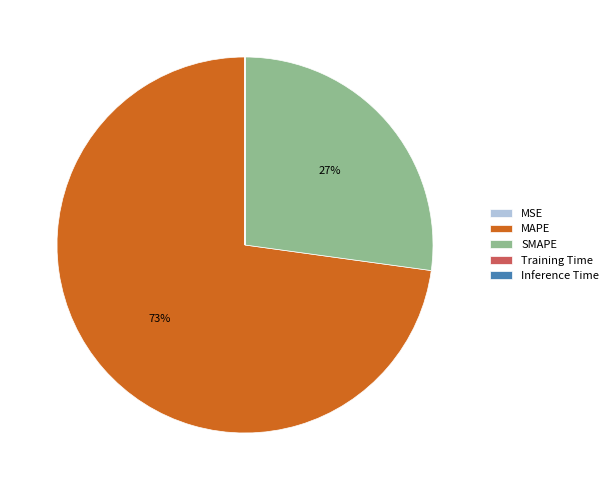

What percentage is the SMAPE slice, to the nearest percent?

27%